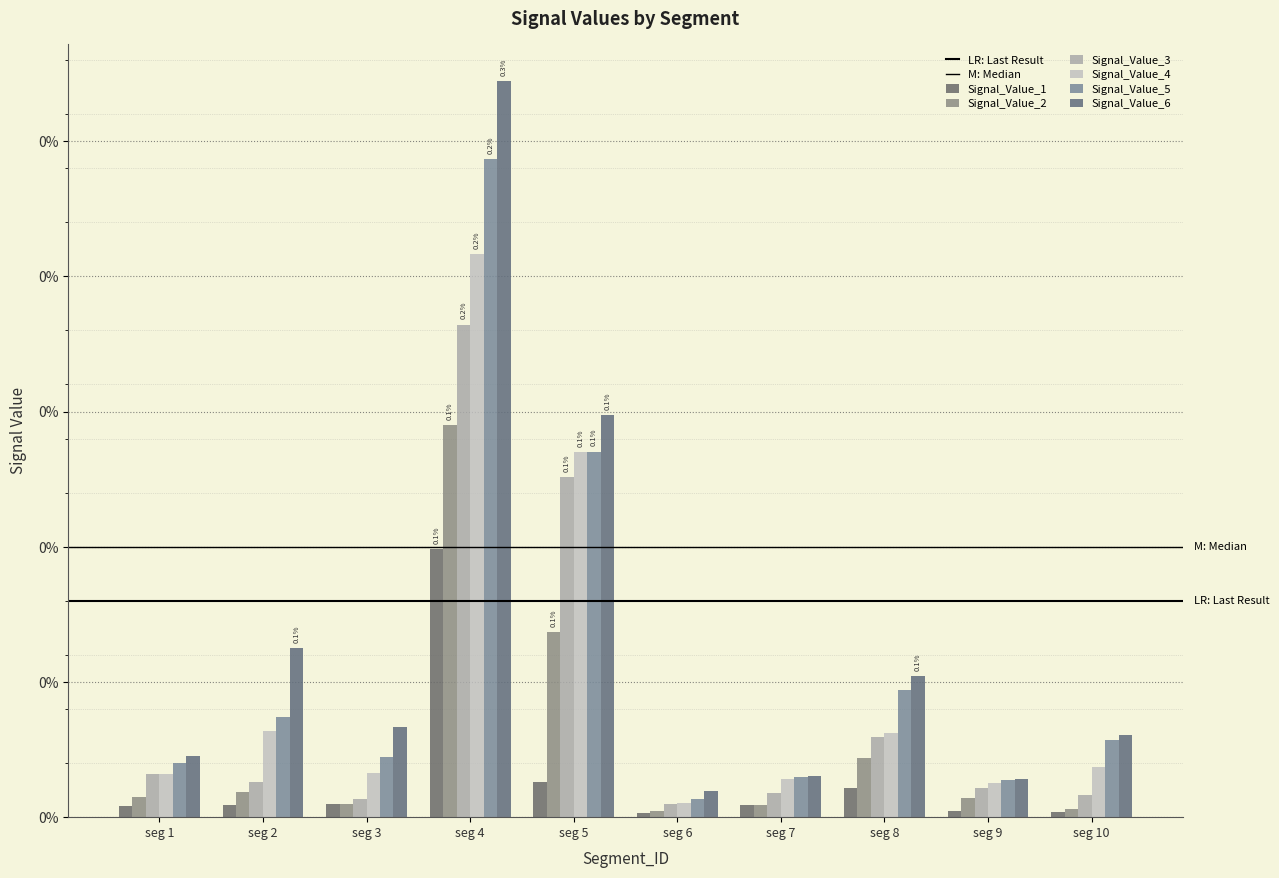

Are the bars grouped side by side (vs. stacked)?

Yes